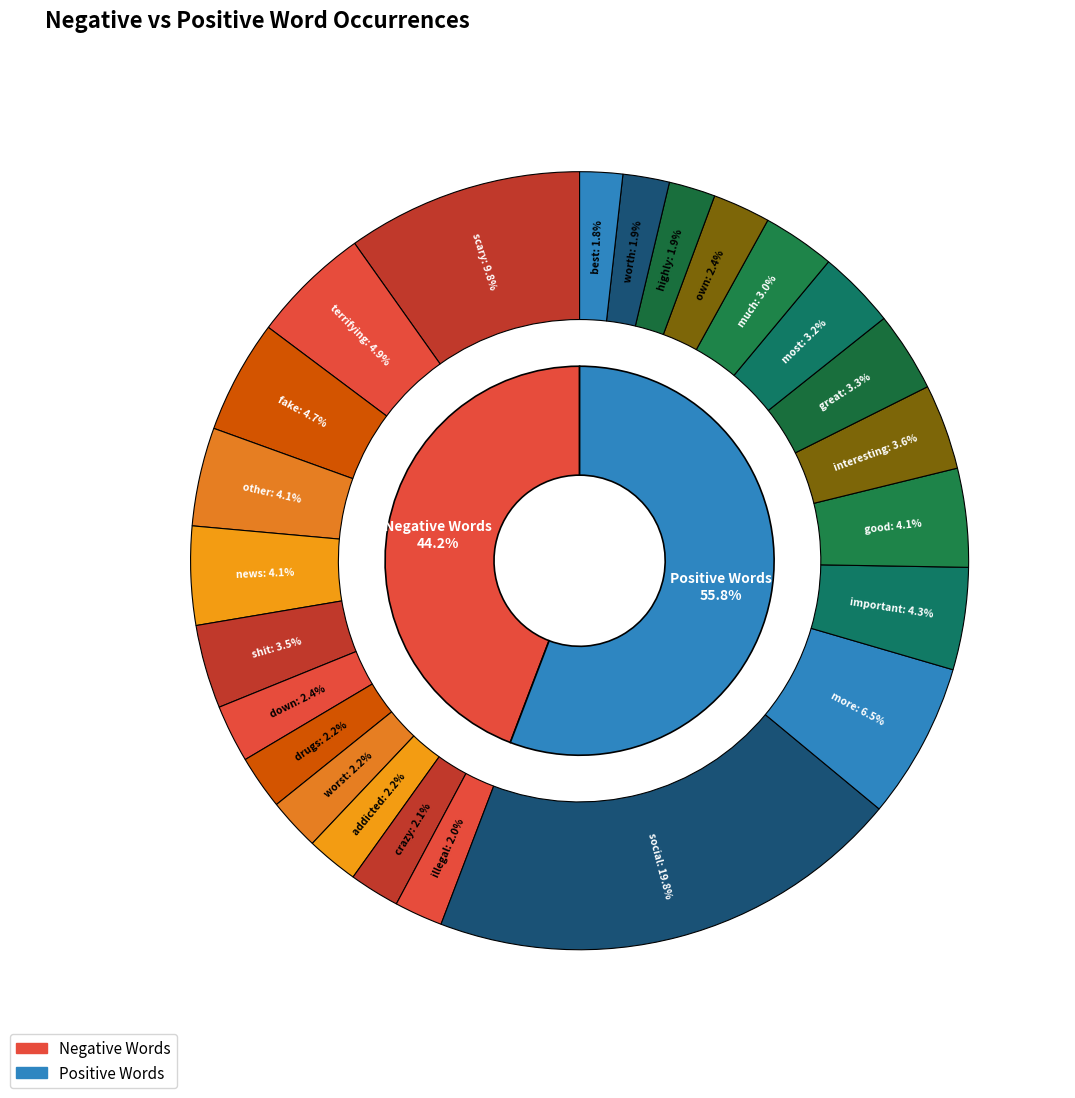

How many slices are in this pie chart?

12